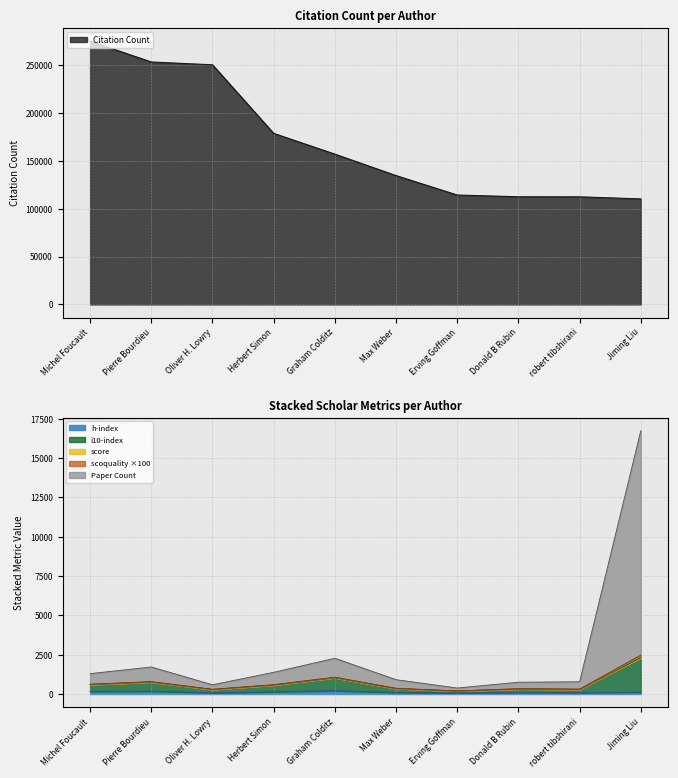

At which label does Paper Count first exceed 1295?

Michel Foucault